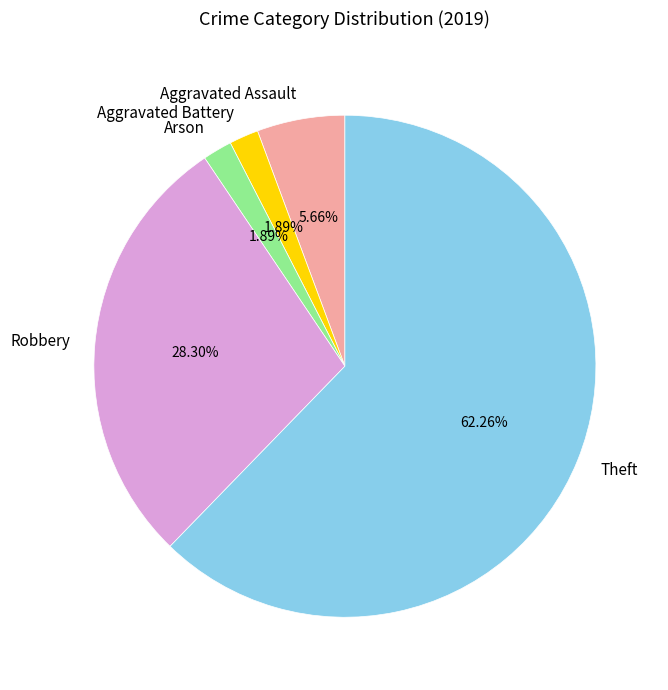

Is Theft the majority of the pie?

Yes